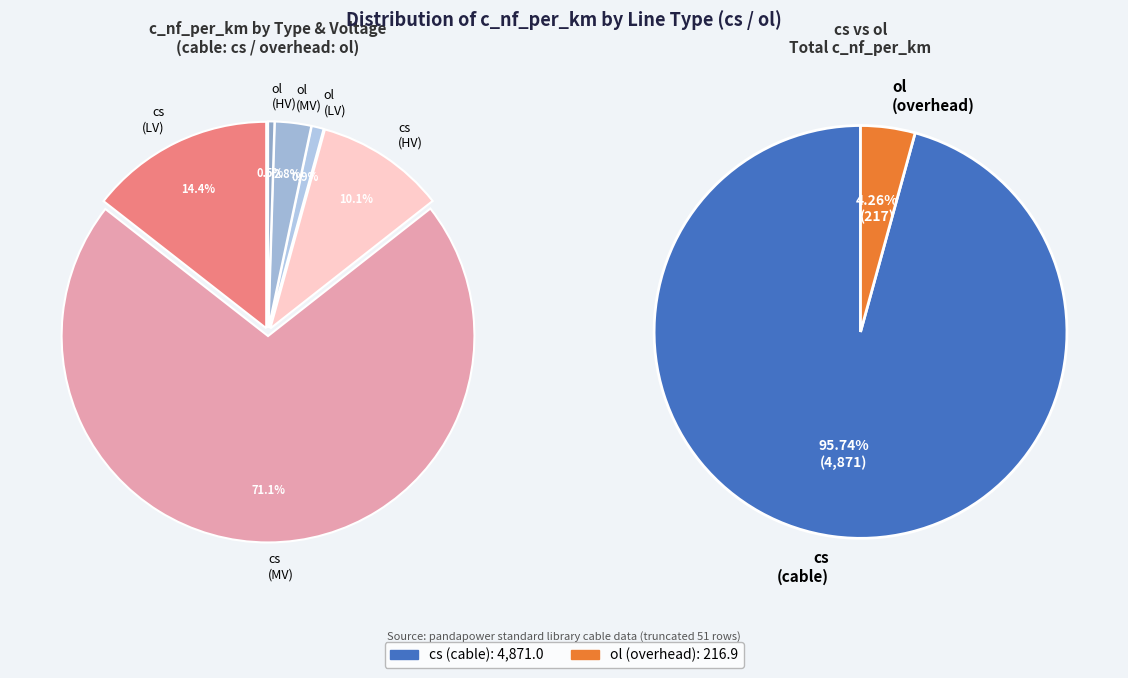

To the nearest percent, what is the average slice percentage?

50%